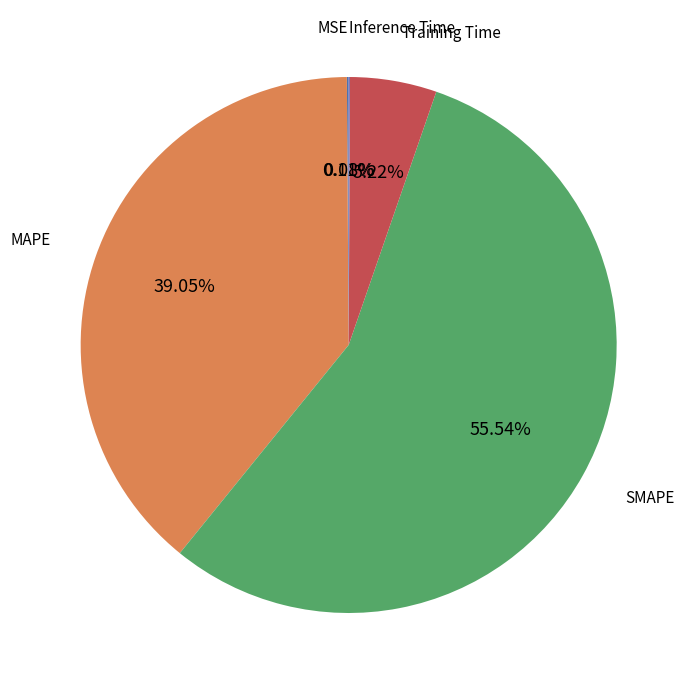

Which category has the biggest portion of the pie?

SMAPE